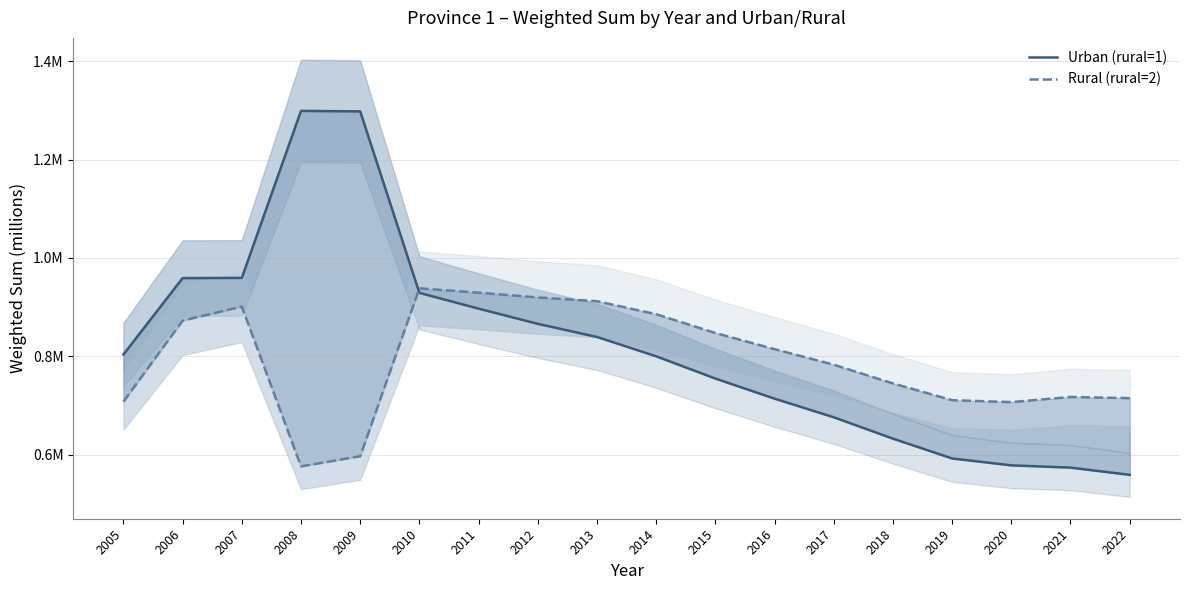

How many lines are shown in the chart?

2